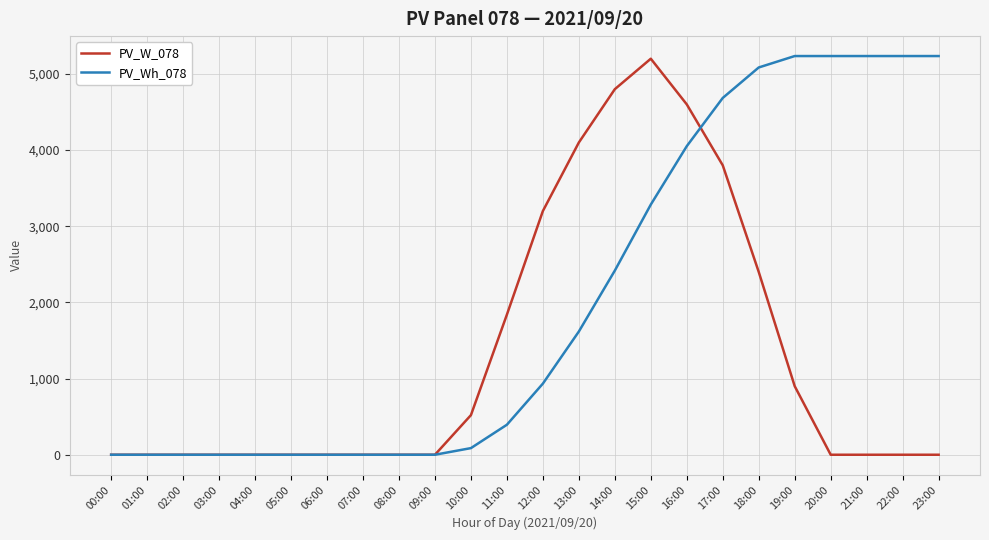

Which series has the largest total across all categories?

PV_Wh_078